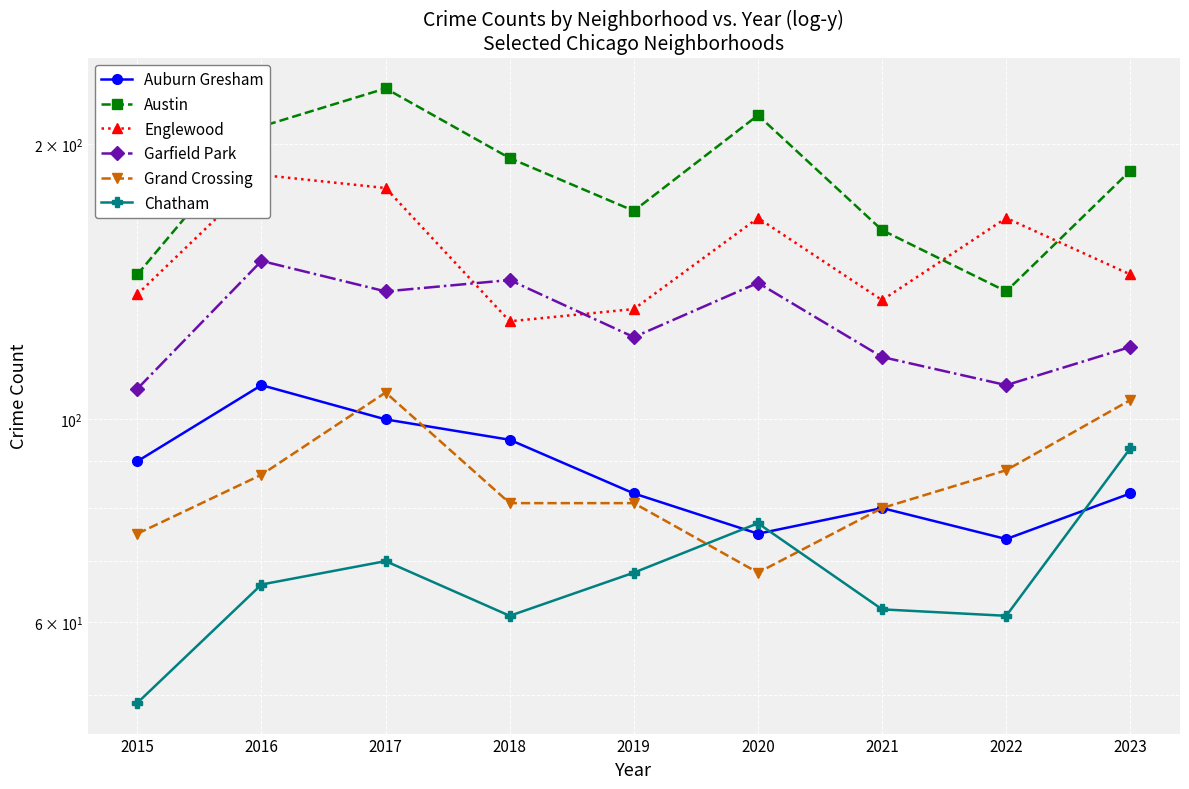

The value of Englewood at 2021 is 135. True or false?

True